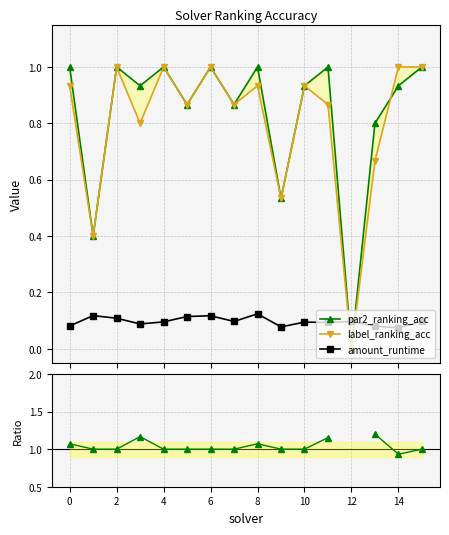

Which category has the lowest value in the label_ranking_acc series?

12